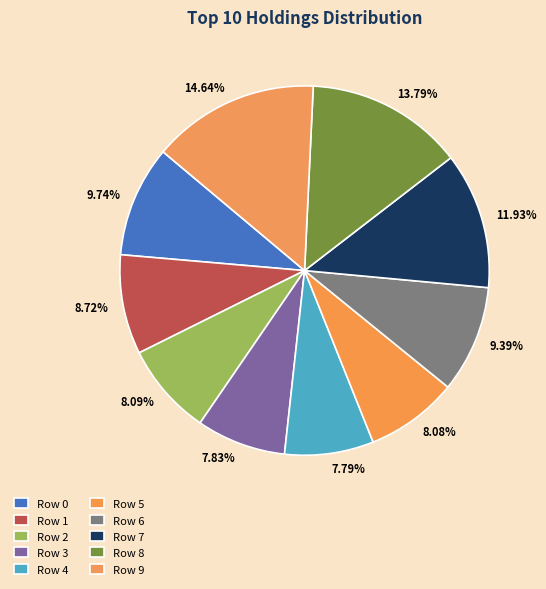

What percentage is the Row 3 slice, to the nearest percent?

8%